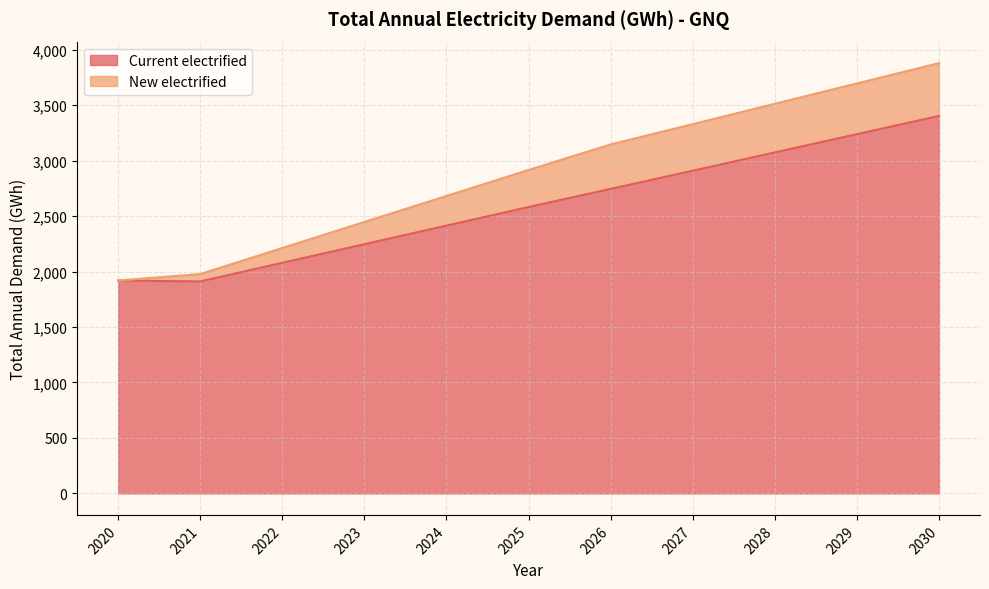

What is the sum of the values at 2023 and 2025?

4828.5